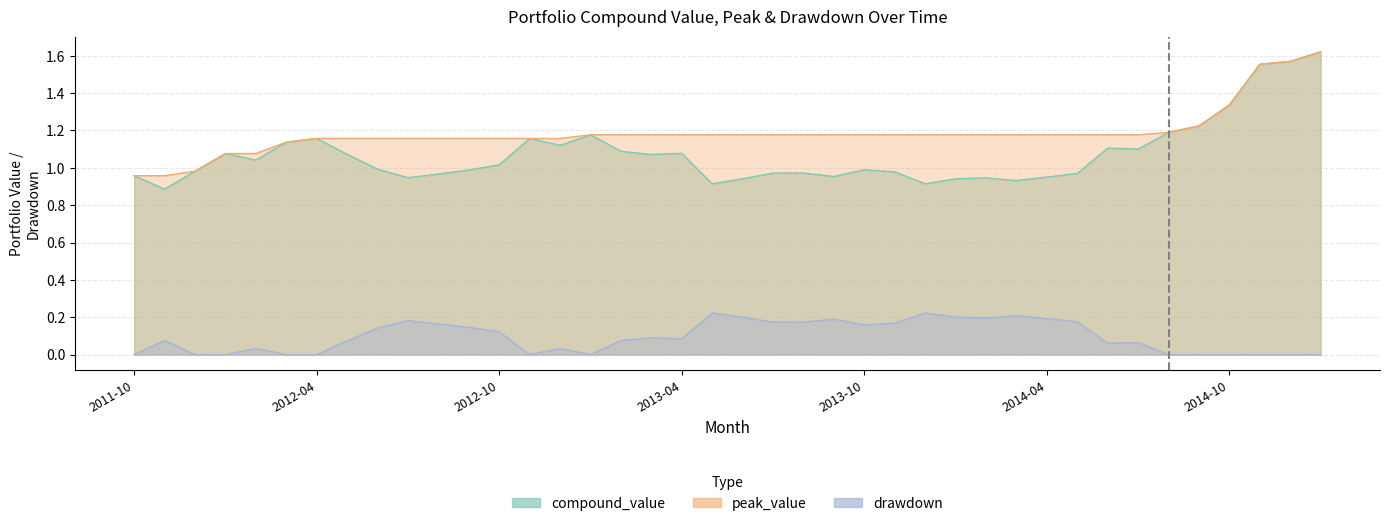

Count the number of data series in this chart.

3